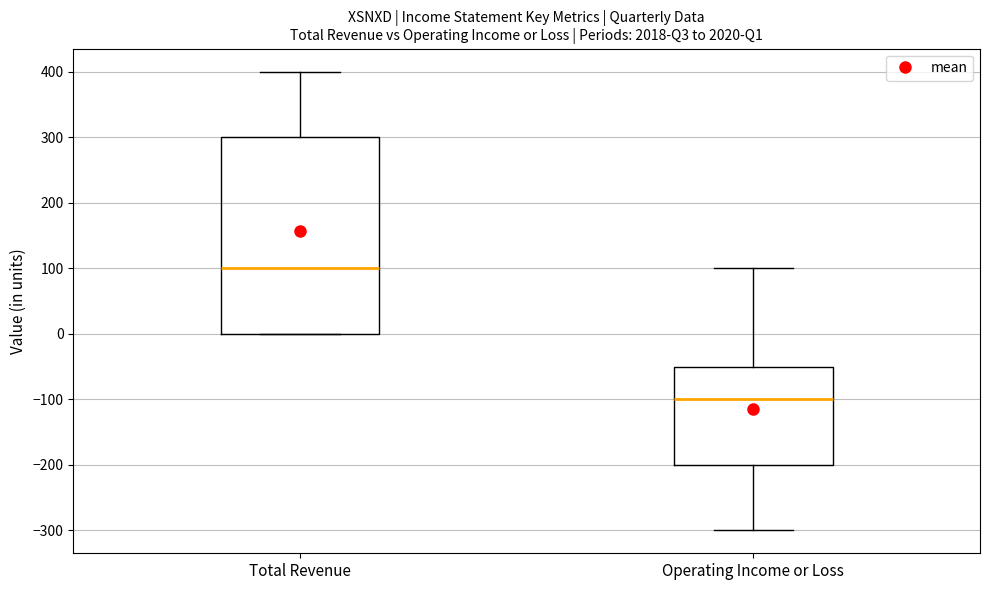

Reading left to right, read every box against the y-axis: the position of its median line, the range the box covers, and the ends of its whiskers. The values are not printed on the chart, so give them approximately, as read against the axis.

Total Revenue: median 100, box 0 to 300, whiskers 0 to 400
Operating Income or Loss: median -100, box -200 to -50, whiskers -300 to 100